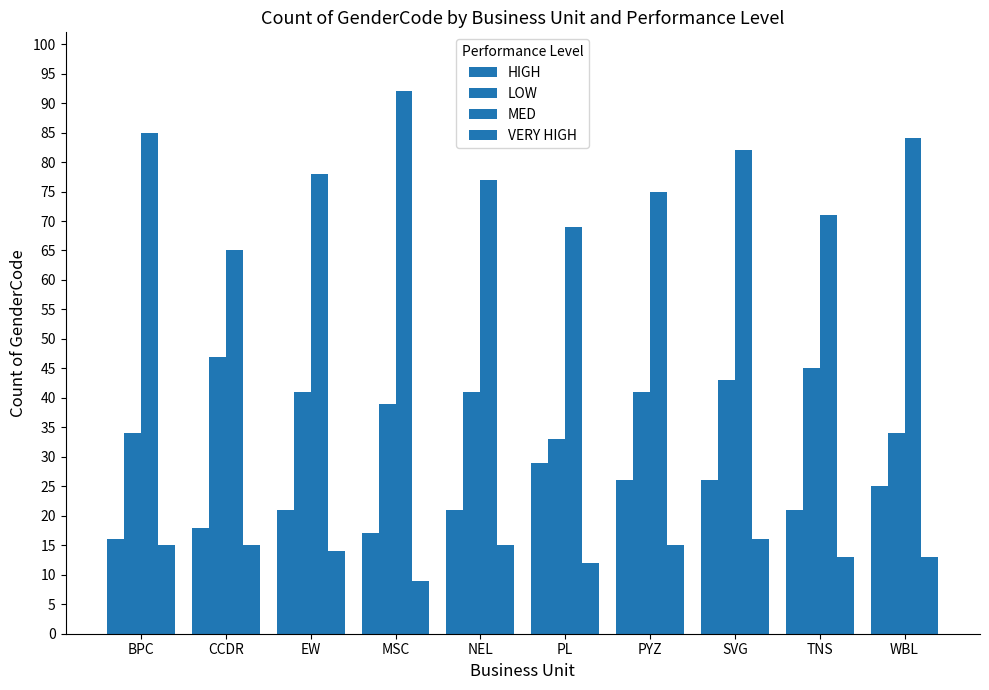

Between TNS and CCDR, which is larger?

TNS